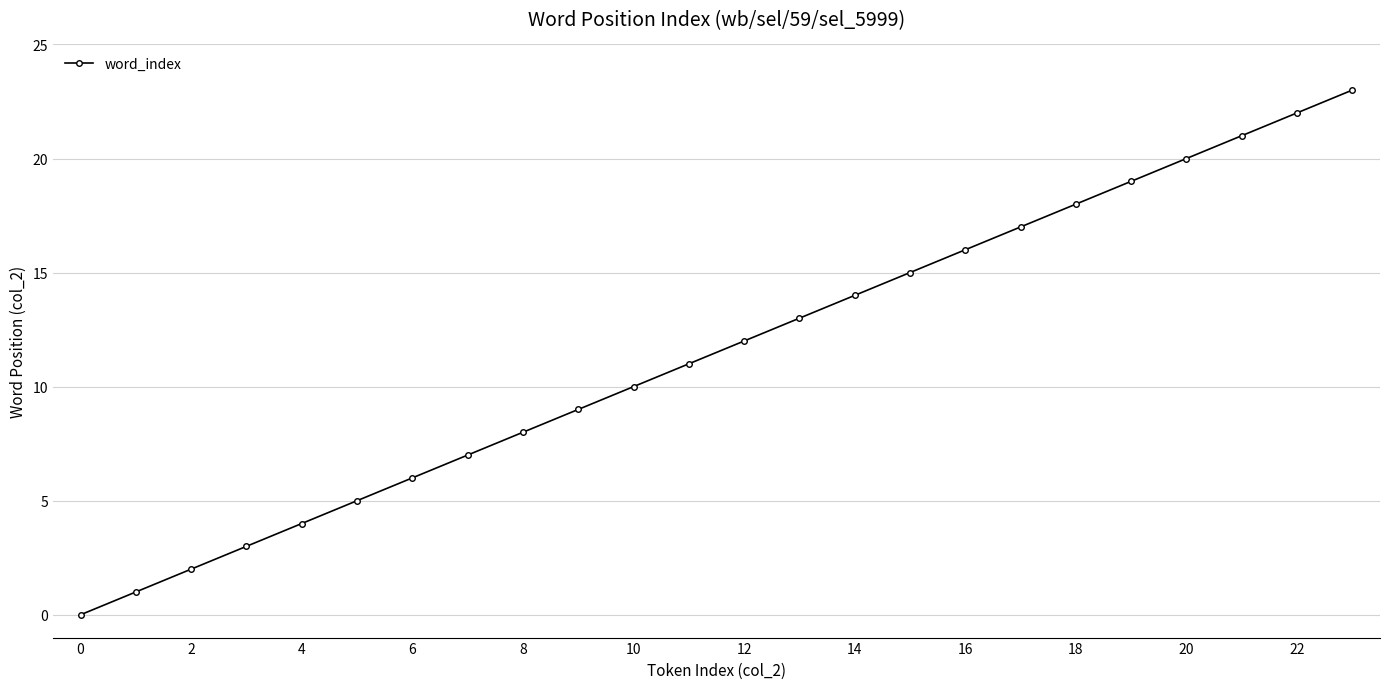

What is the maximum value shown in the chart?

23